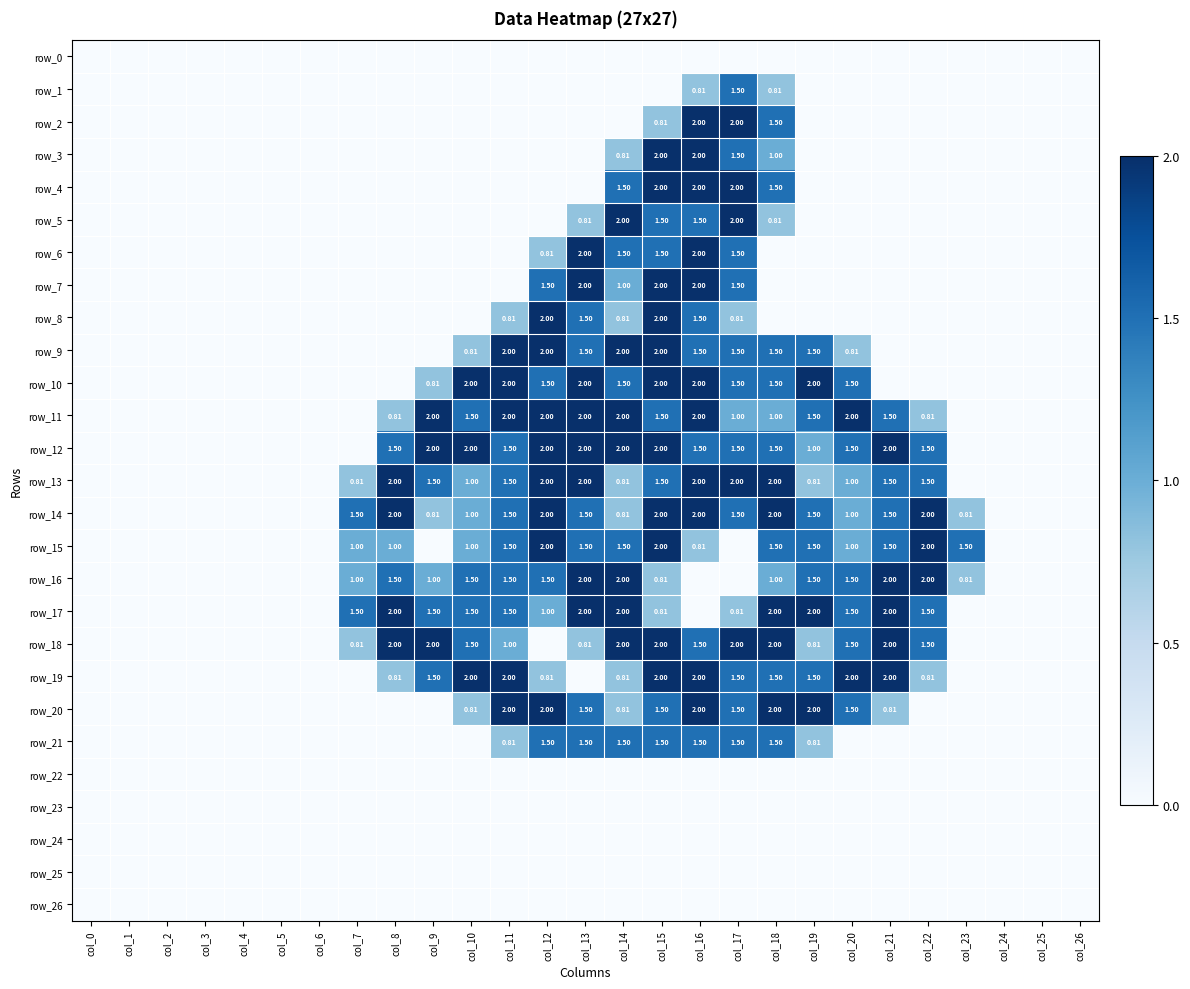

The row_5 series shows 2.0 at col_14. True or false?

True